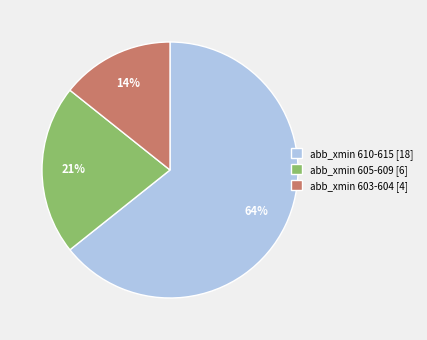

To the nearest percent, what is the average slice percentage?

33%